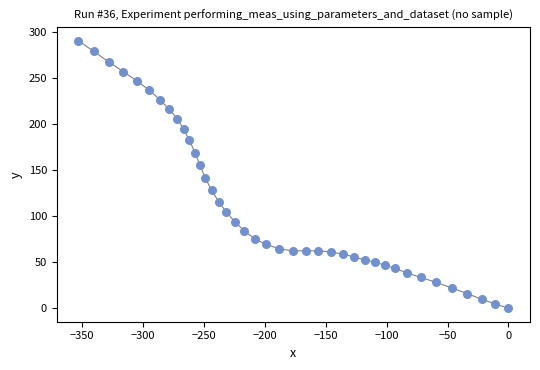

What Y value in the scatter plot is closest to 145?

141.3